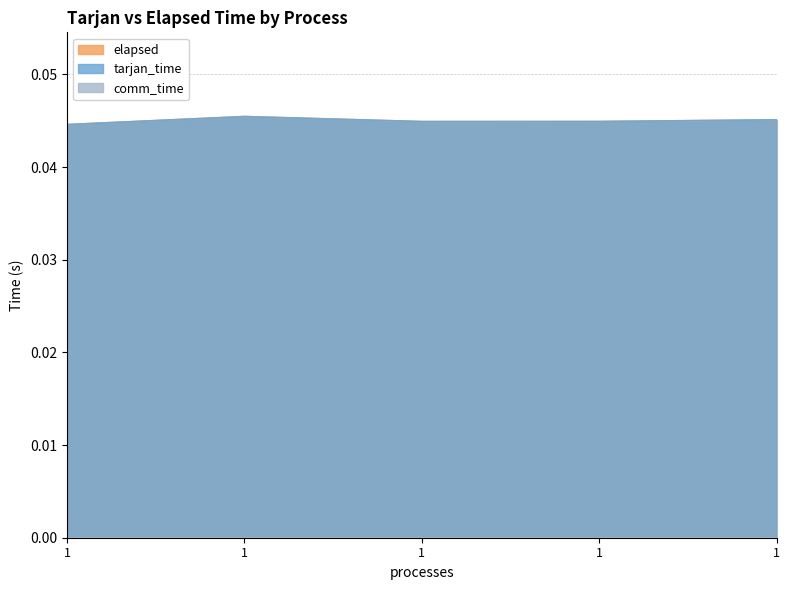

Between 1 and 1, which series saw the biggest shift?

tarjan_time